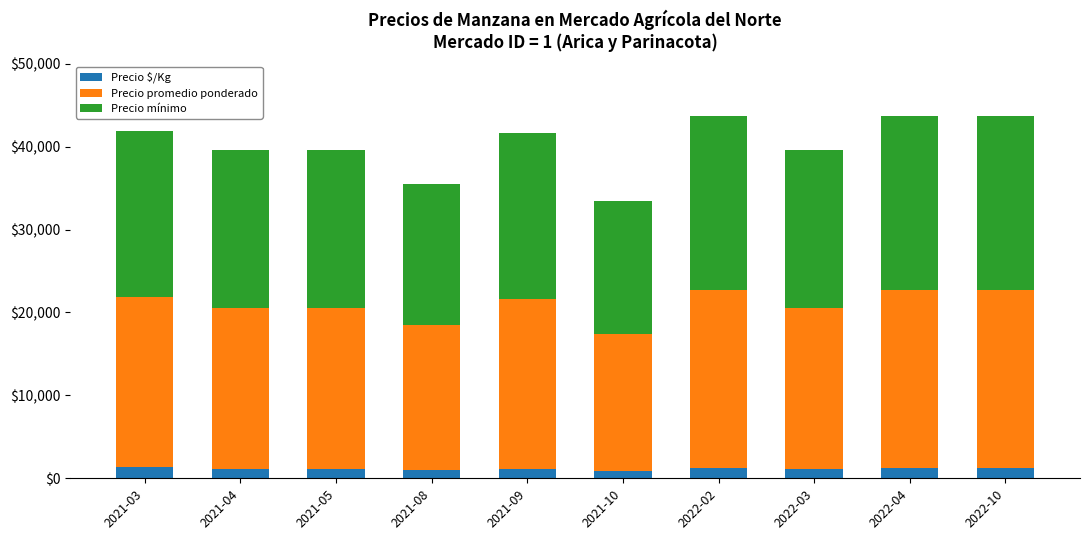

What is the sum of all Precio $/Kg values?

11226